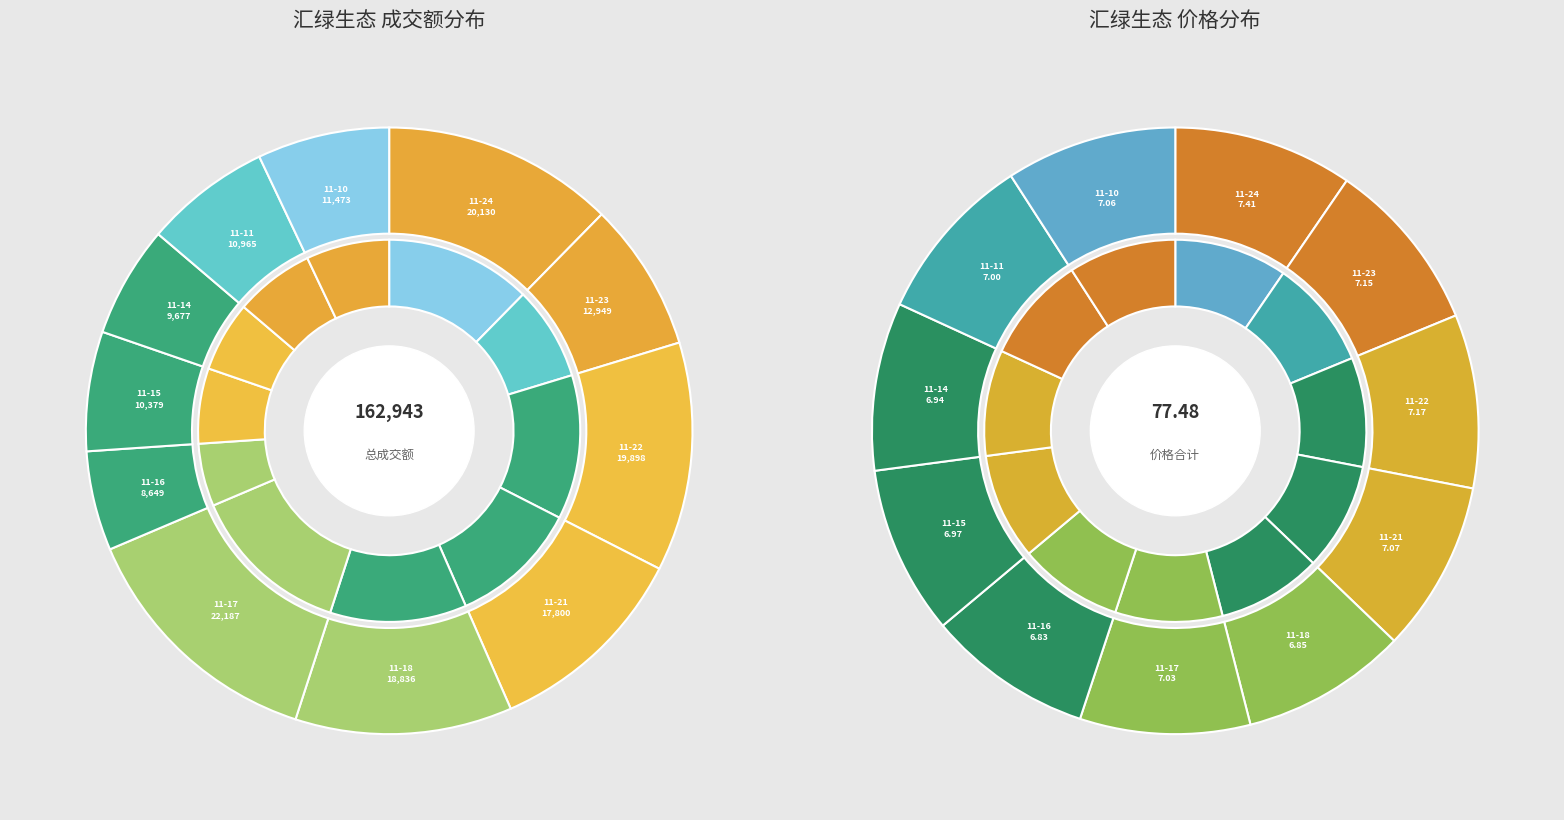

Approximately how many times larger is the value at 2022-11-11 compared to 2022-11-23?

0.8